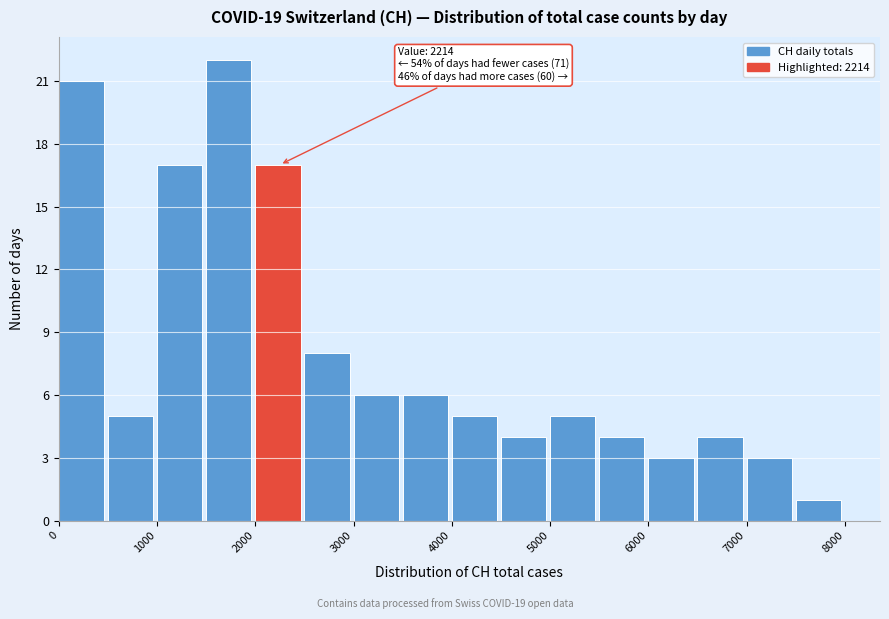

Over which range of the x-axis is the bar tallest?

1500 to 2000